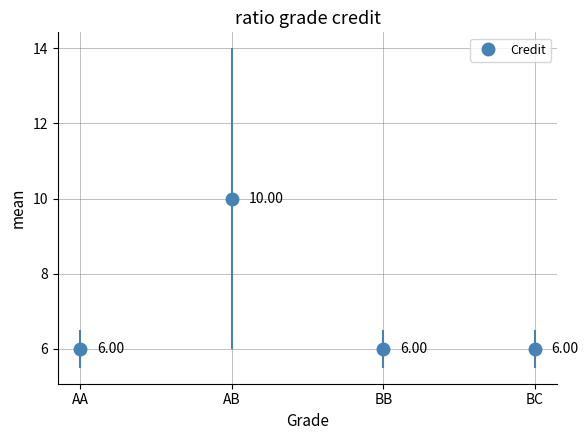

What is the label of the 4th point from the left?

BC